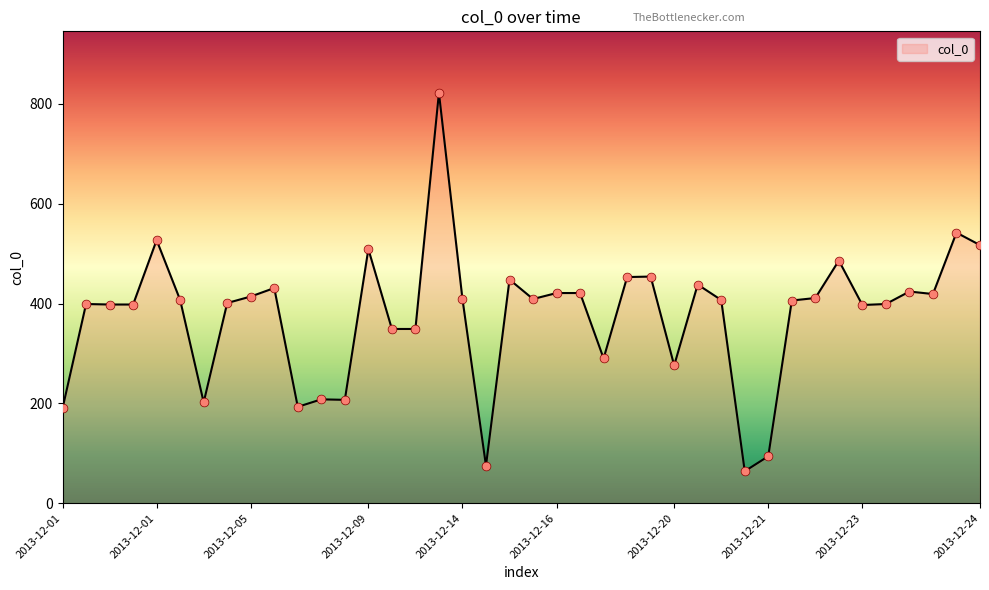

What is the greatest value displayed?

822